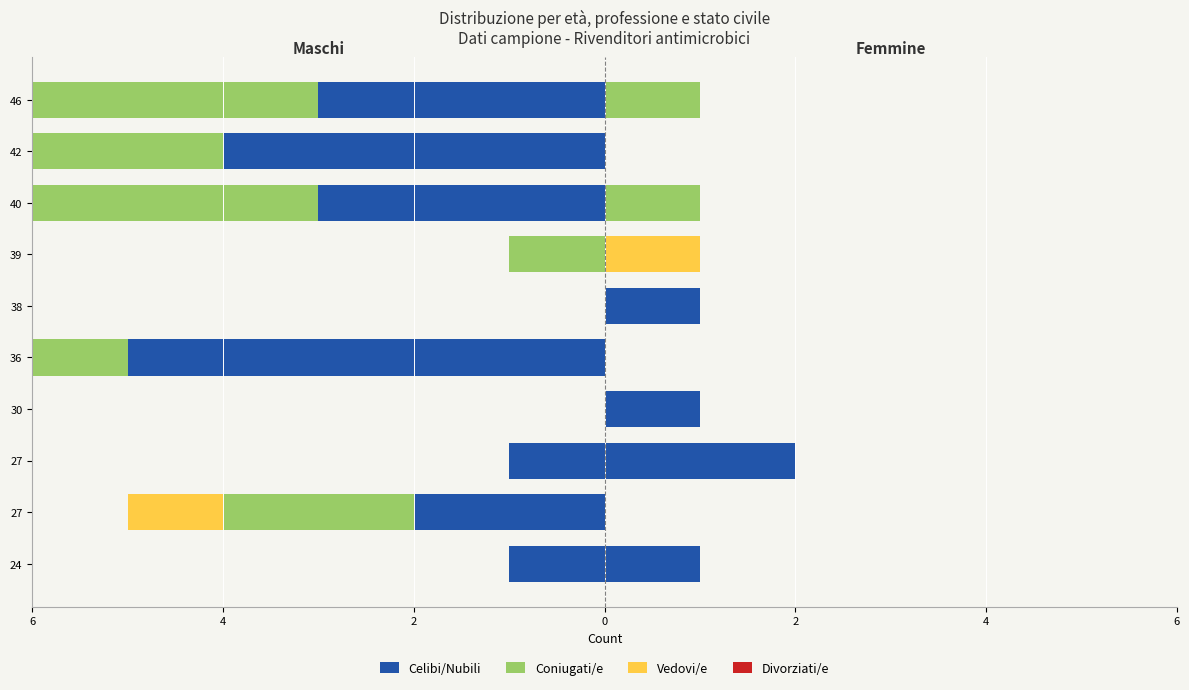

Are the bars horizontal?

Yes